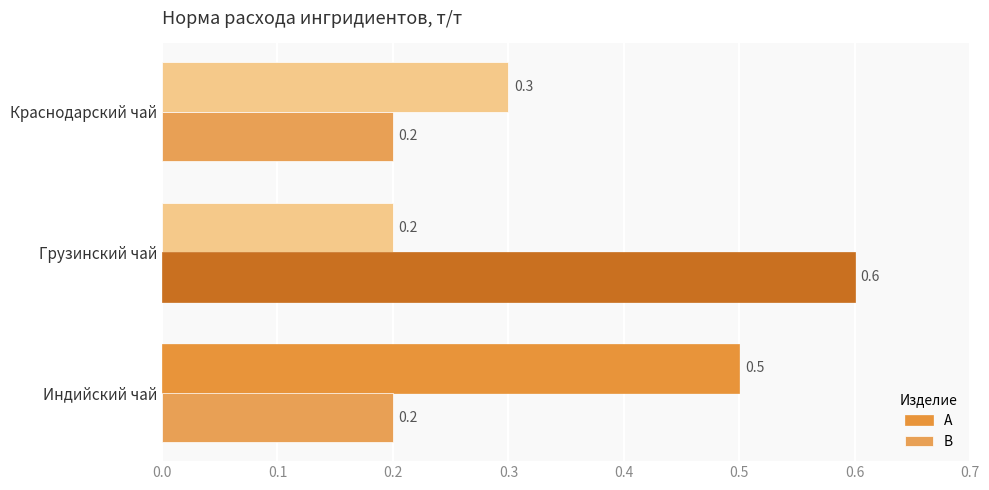

At how many categories does at least one series exceed 0?

3